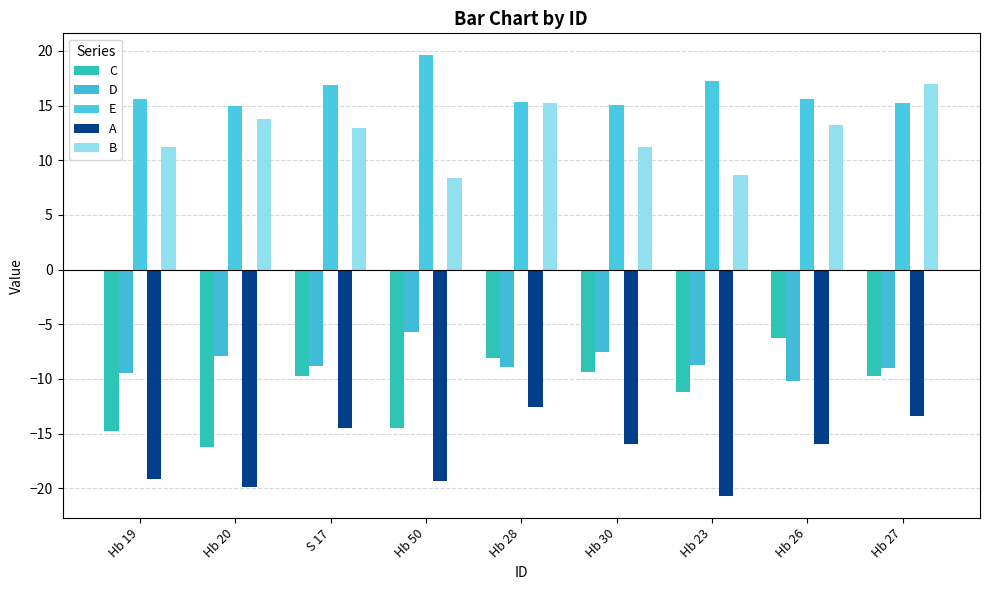

Where is D nearest to the value -7?

Hb 30